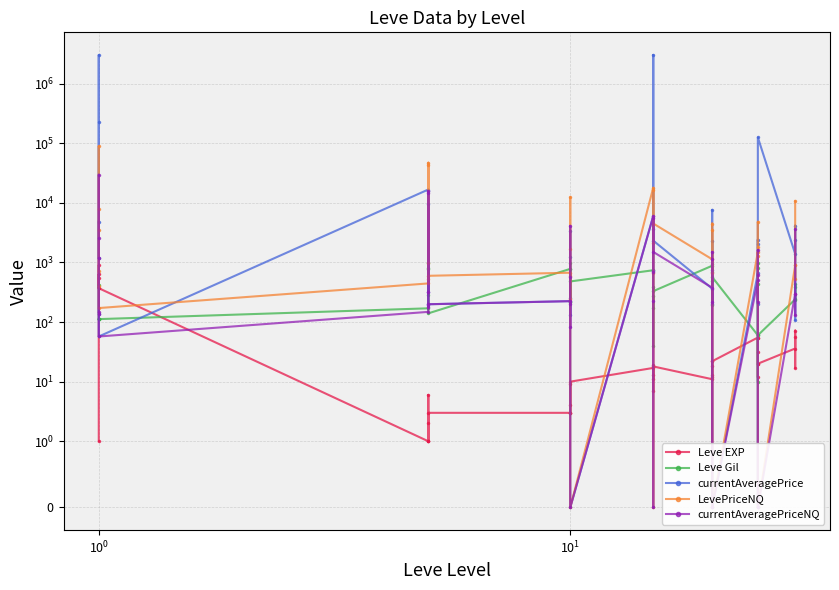

What is the difference between the maximum and minimum values in the Leve EXP series?

899.0